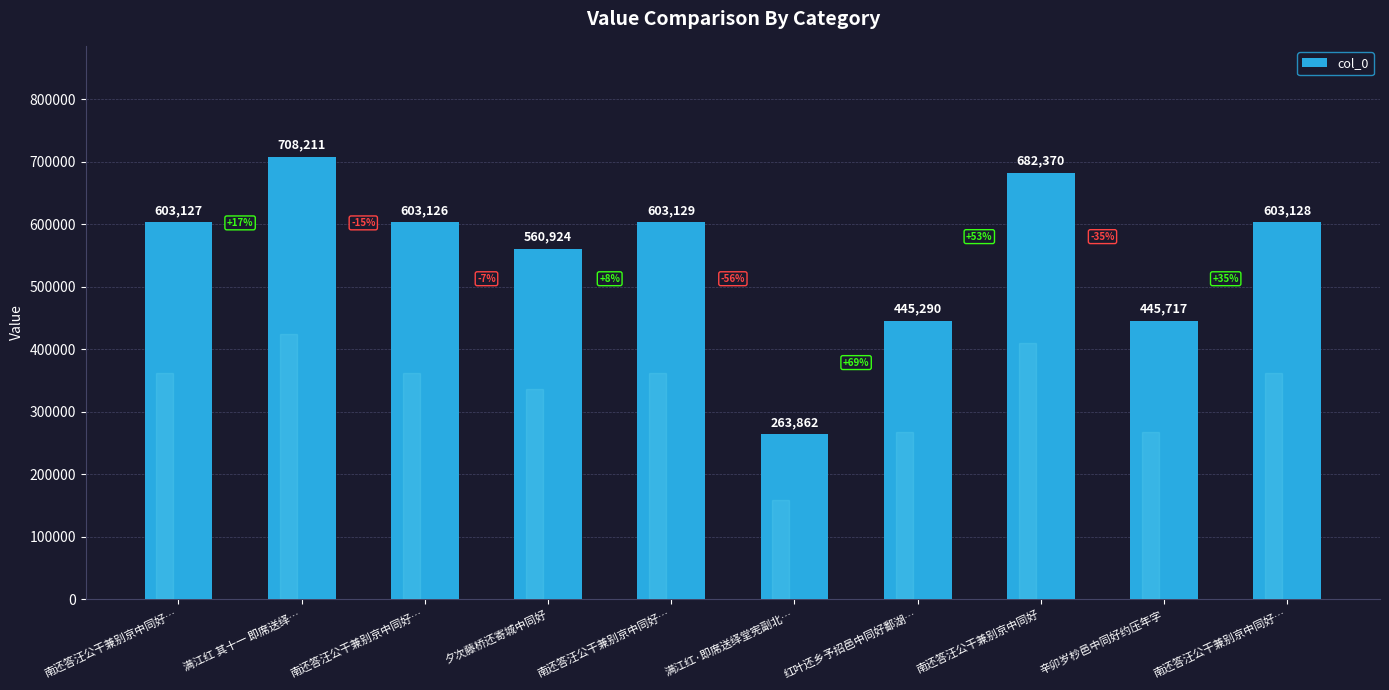

What is the sum of all values?

5518884